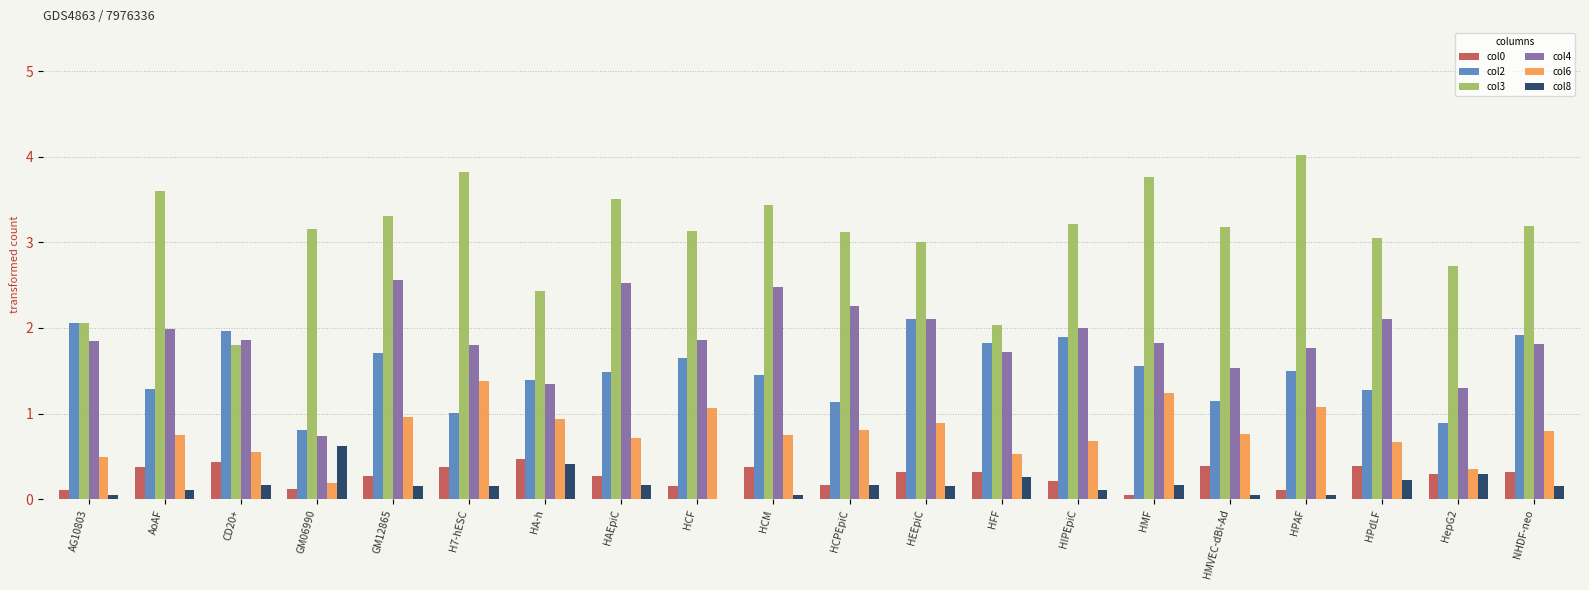

Which series has the largest total across all categories?

col3